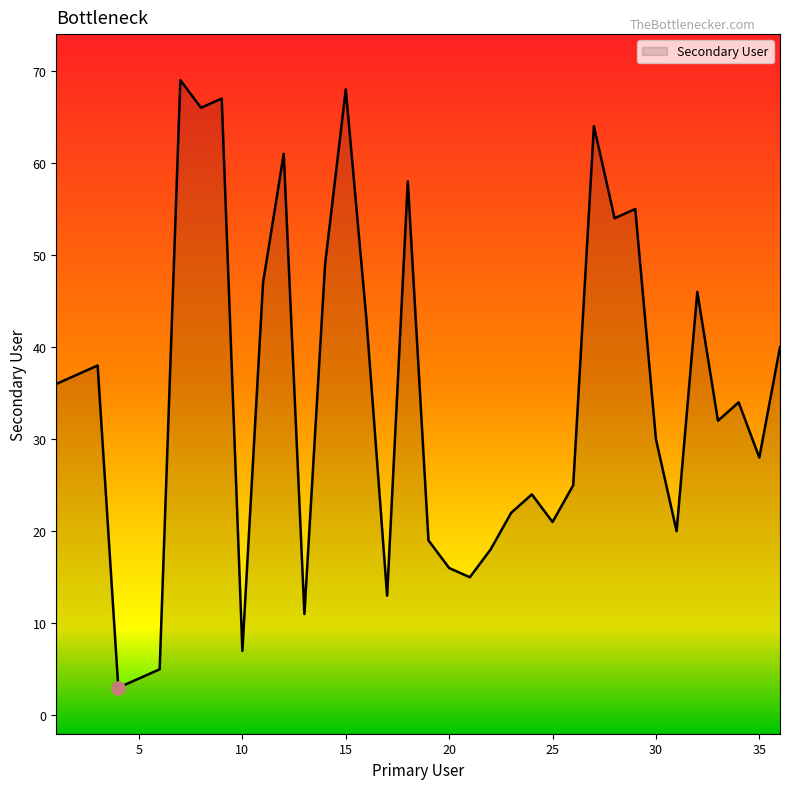

Approximately how many times larger is the value at 32 compared to 33?

1.4